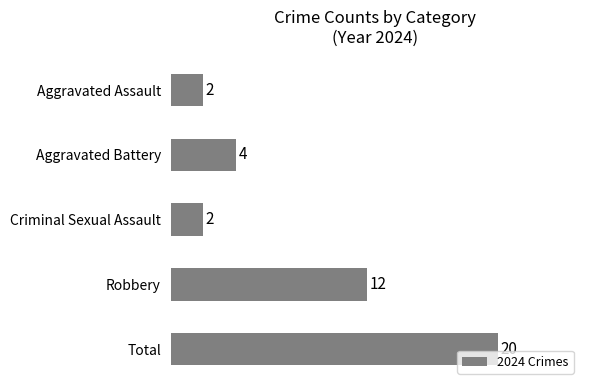

What is the average value?

8